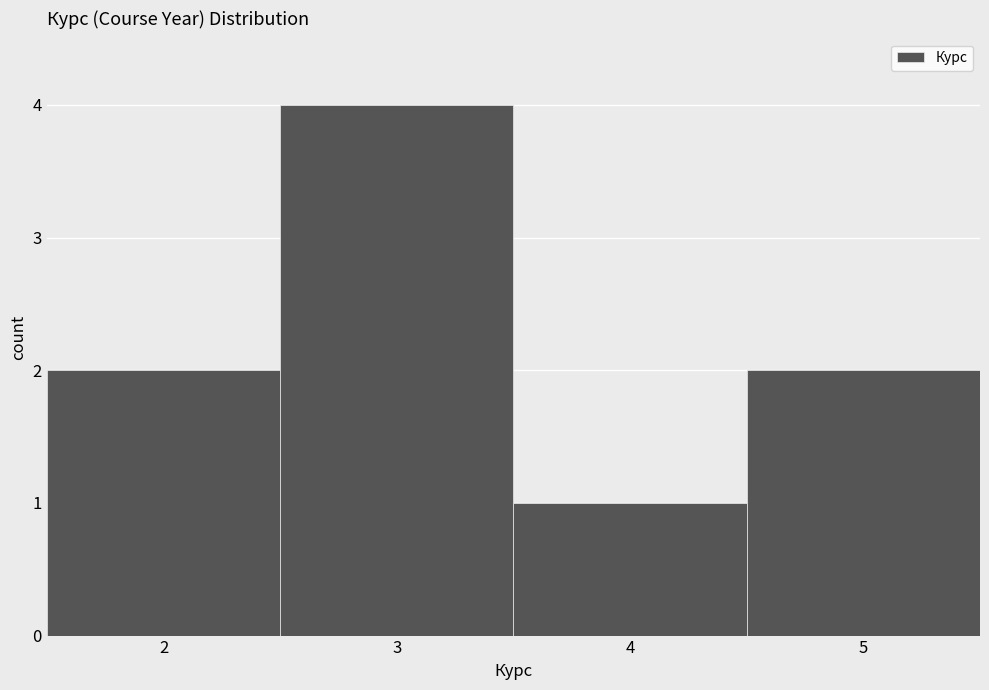

Which range on the x-axis has the tallest bar?

2.5 to 3.5